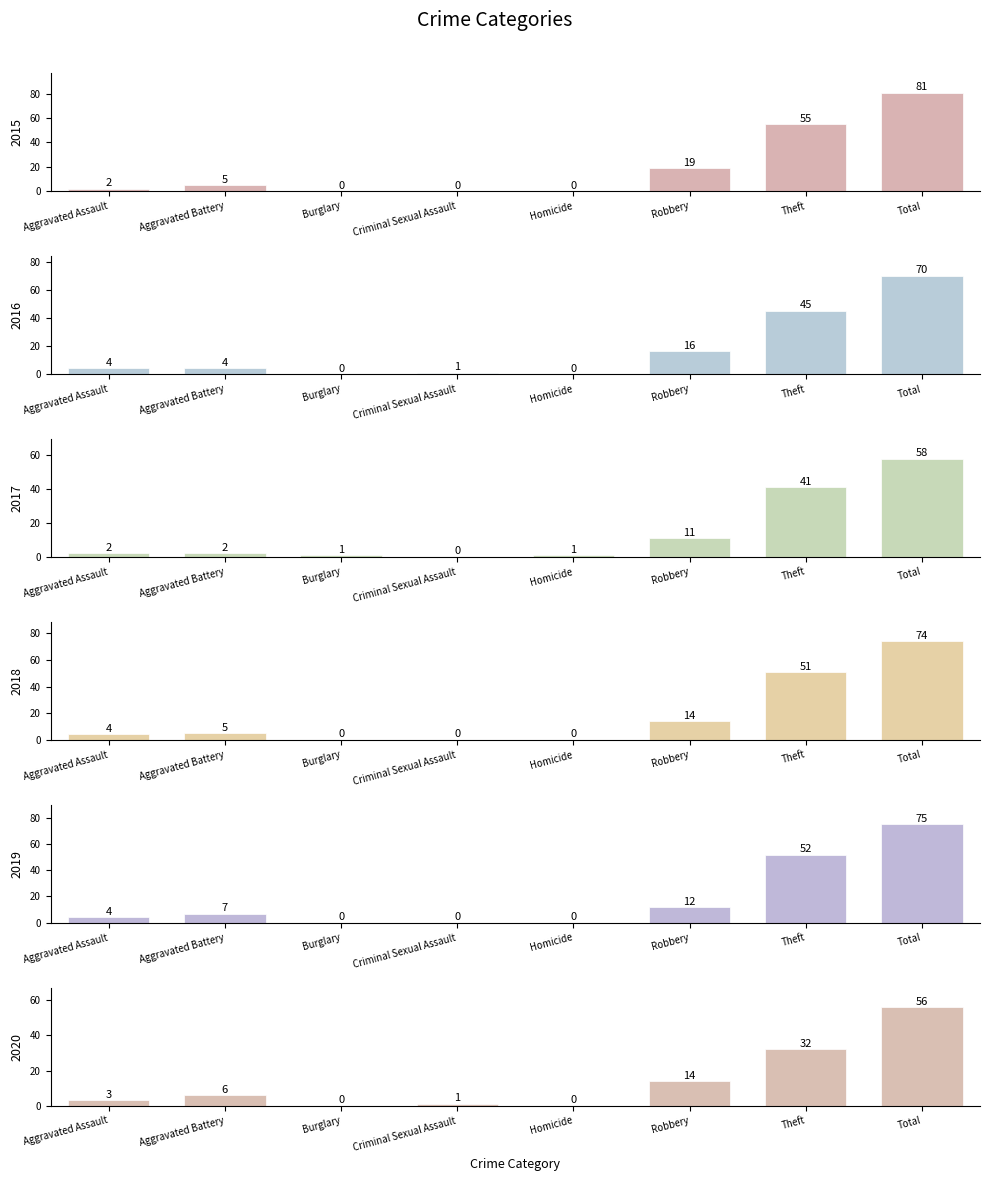

Is the value of 2020 at Aggravated Battery greater than the value of 2015 at Criminal Sexual Assault?

Yes